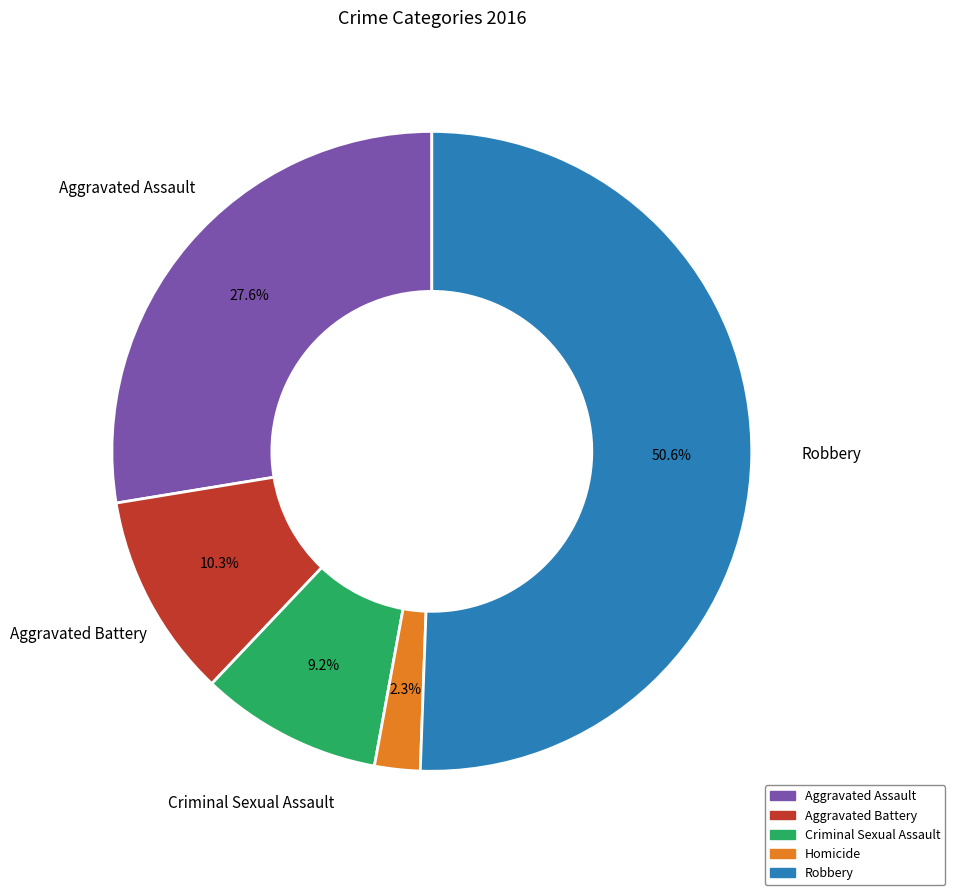

Do Homicide and Aggravated Battery together represent more than half of the pie?

No